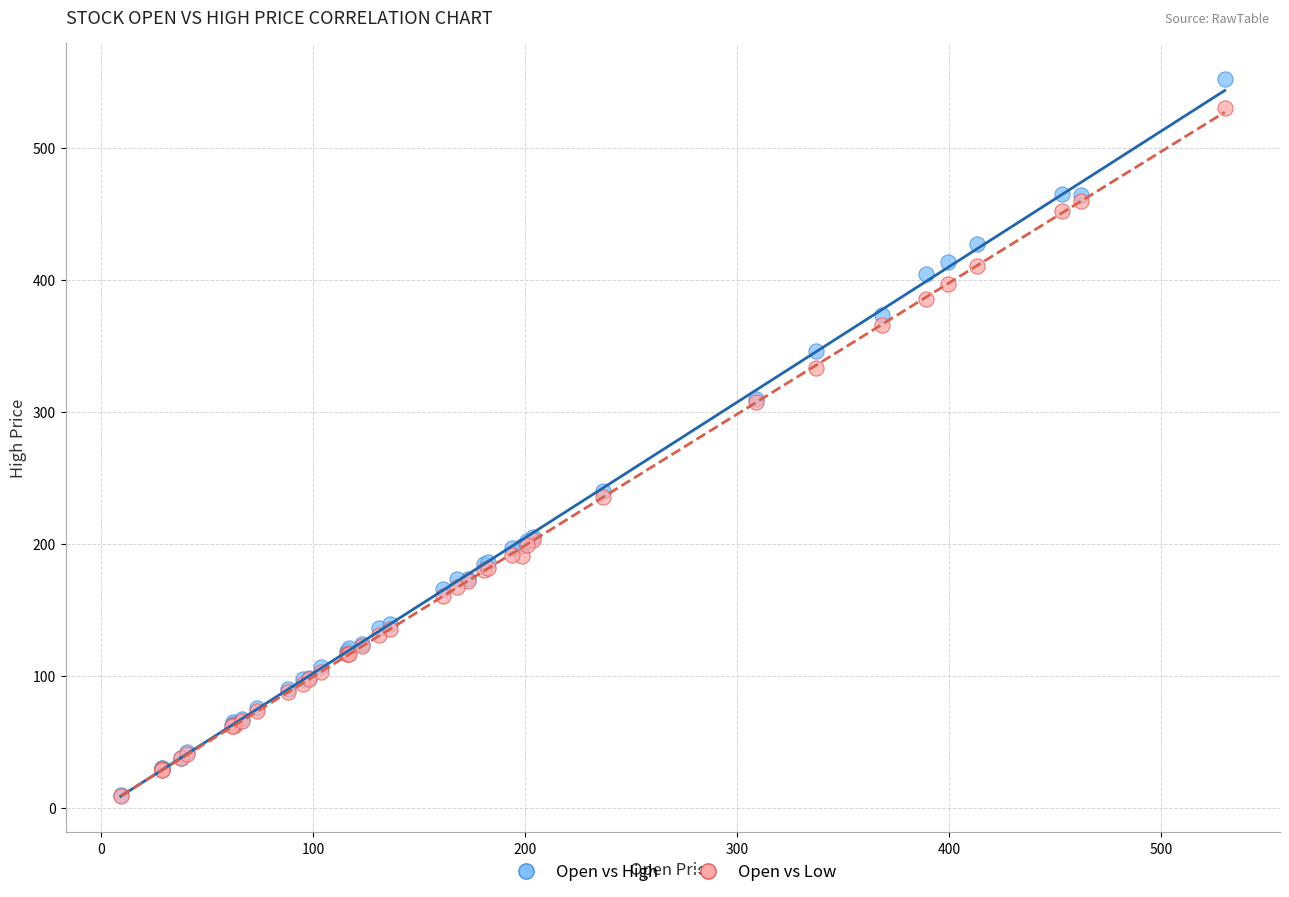

Which series reaches the maximum Y coordinate?

Open vs High